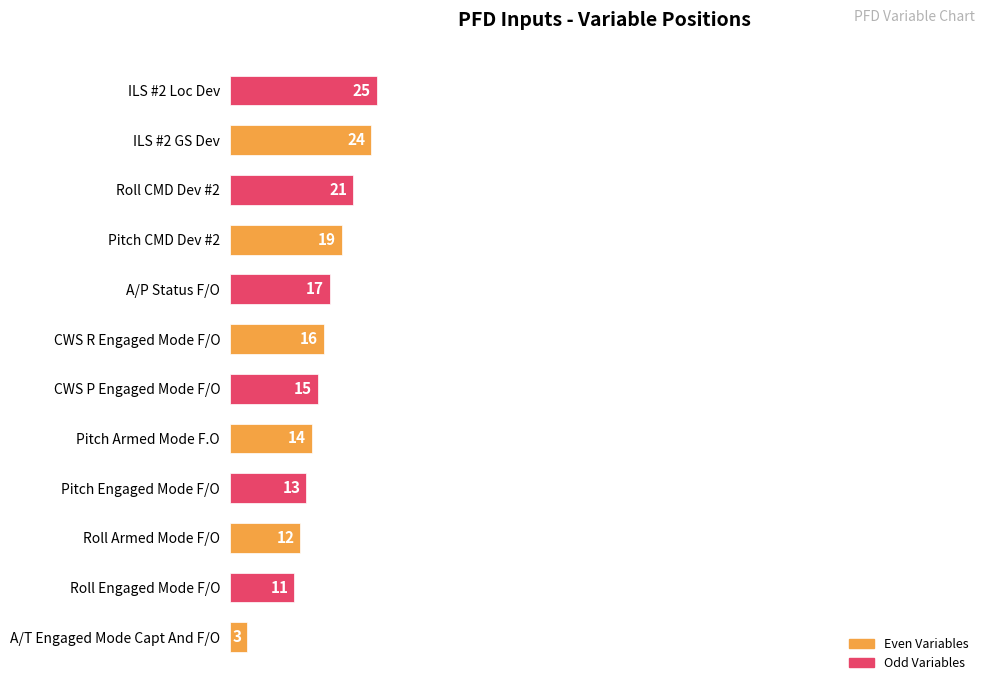

Reading top to bottom, what are all the values shown in this chart?

ILS #2 Loc Dev=25	ILS #2 GS Dev=24	Roll CMD Dev #2=21	Pitch CMD Dev #2=19	A/P Status F/O=17	CWS R Engaged Mode F/O=16	CWS P Engaged Mode F/O=15	Pitch Armed Mode F.O=14	Pitch Engaged Mode F/O=13	Roll Armed Mode F/O=12	Roll Engaged Mode F/O=11	A/T Engaged Mode Capt And F/O=3